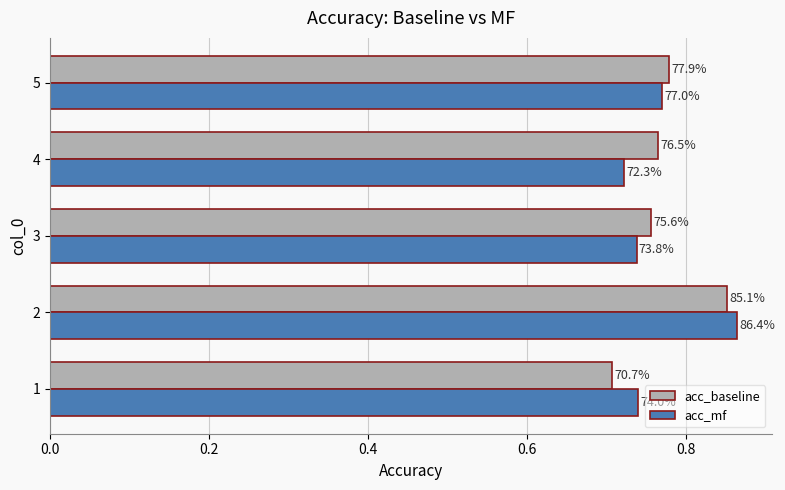

How many bars are there in each group?

2